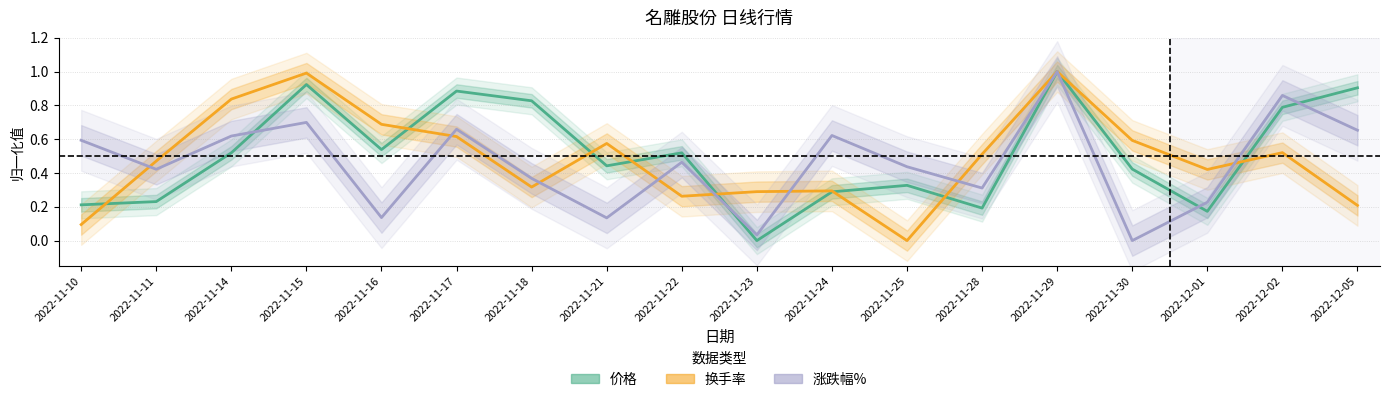

What value does the 换手率 series have at 2022-12-01?

0.4